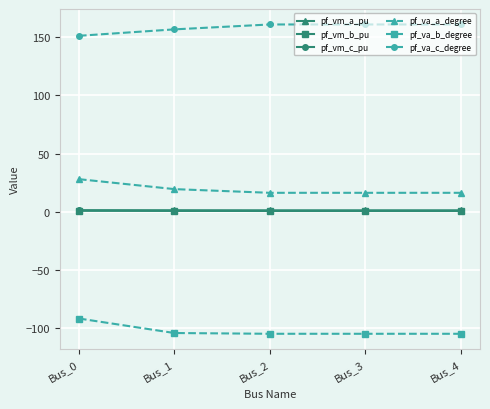

What is the spread (max minus min) of values at Bus_2?

265.9